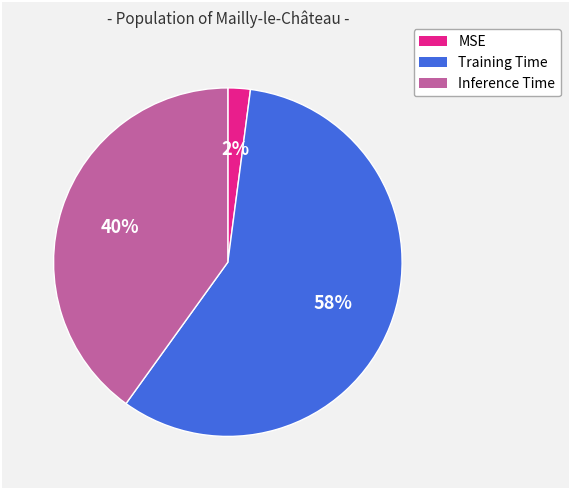

What is the smallest slice in the pie chart?

MSE